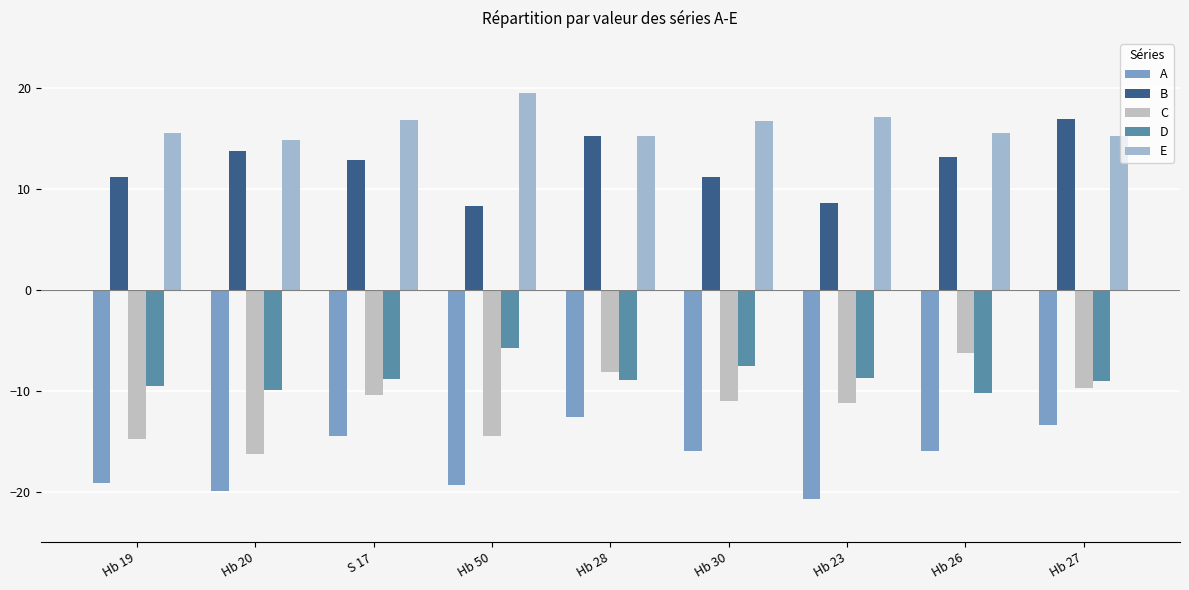

Reading right to left, what are all the values shown in this chart?

A: -13.4	-16.0	-20.7	-16.0	-12.5	-19.3	-14.5	-19.9	-19.2
B: 17.0	13.2	8.6	11.2	15.2	8.3	12.9	13.8	11.2
C: -9.7	-6.2	-11.2	-11.0	-8.1	-14.5	-10.4	-16.3	-14.8
D: -9.0	-10.2	-8.7	-7.5	-8.9	-5.8	-8.9	-9.9	-9.5
E: 15.2	15.6	17.2	16.8	15.3	19.6	16.9	14.9	15.6